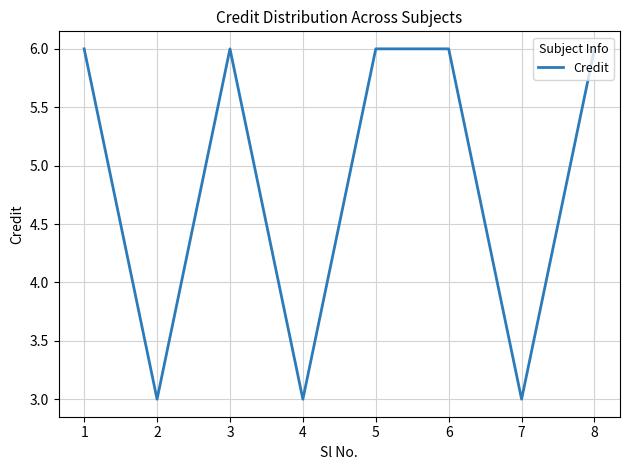

Reading left to right, list all the values displayed in this chart.

1=6	2=3	3=6	4=3	5=6	6=6	7=3	8=6